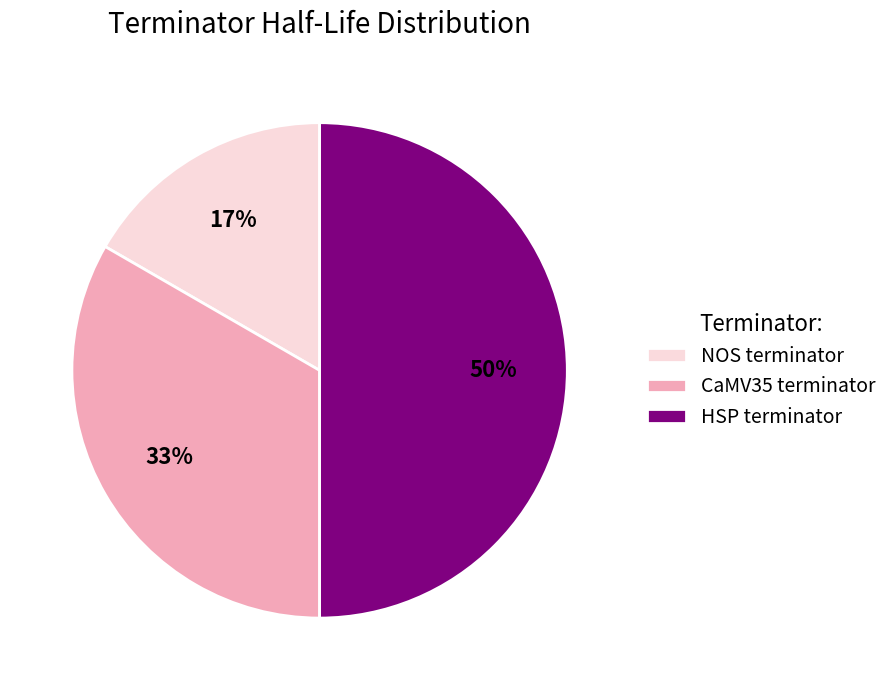

Is CaMV35 terminator the majority of the pie?

No